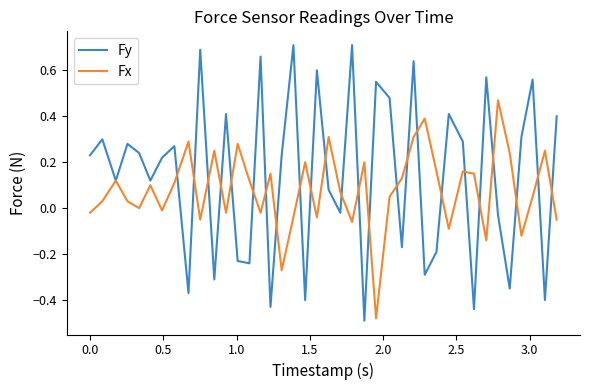

Rank the series by their maximum value, from highest to lowest.

Fy, Fx